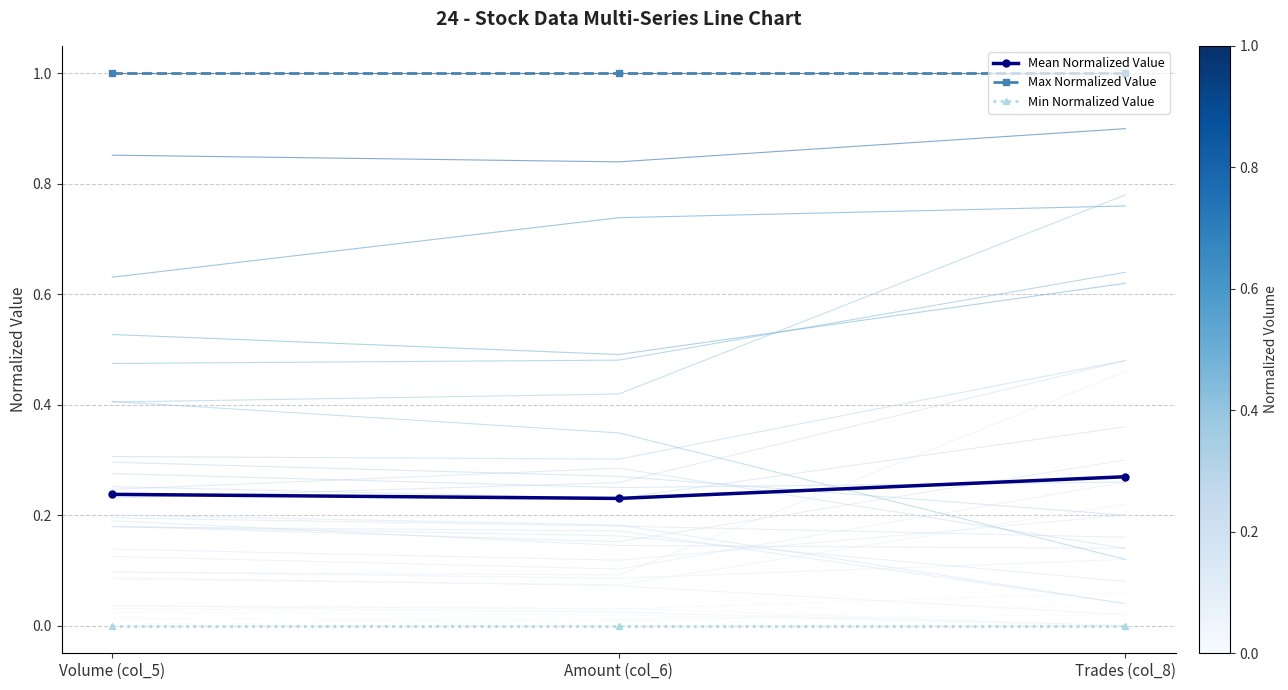

Is the value of Min Normalized Value at Trades (col_8) greater than the value of Max Normalized Value at Volume (col_5)?

No